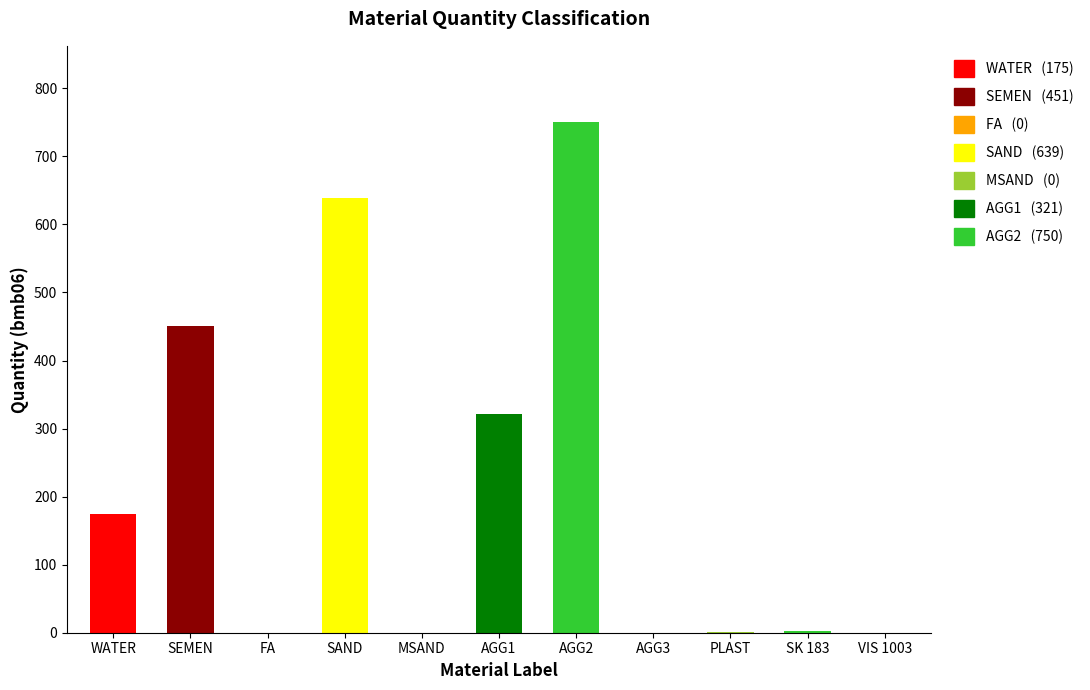

Are the bars horizontal?

No